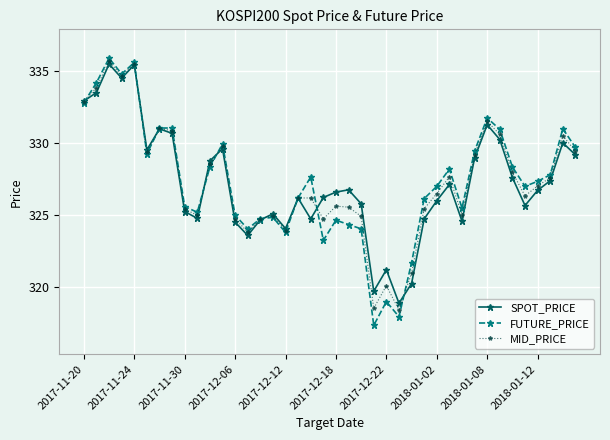

True or false: MID_PRICE has more than 2 points higher than both neighbors.

True